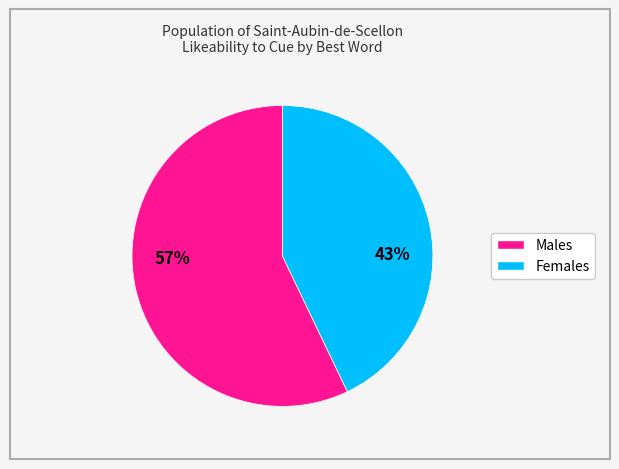

Is there a majority slice in this chart?

Yes